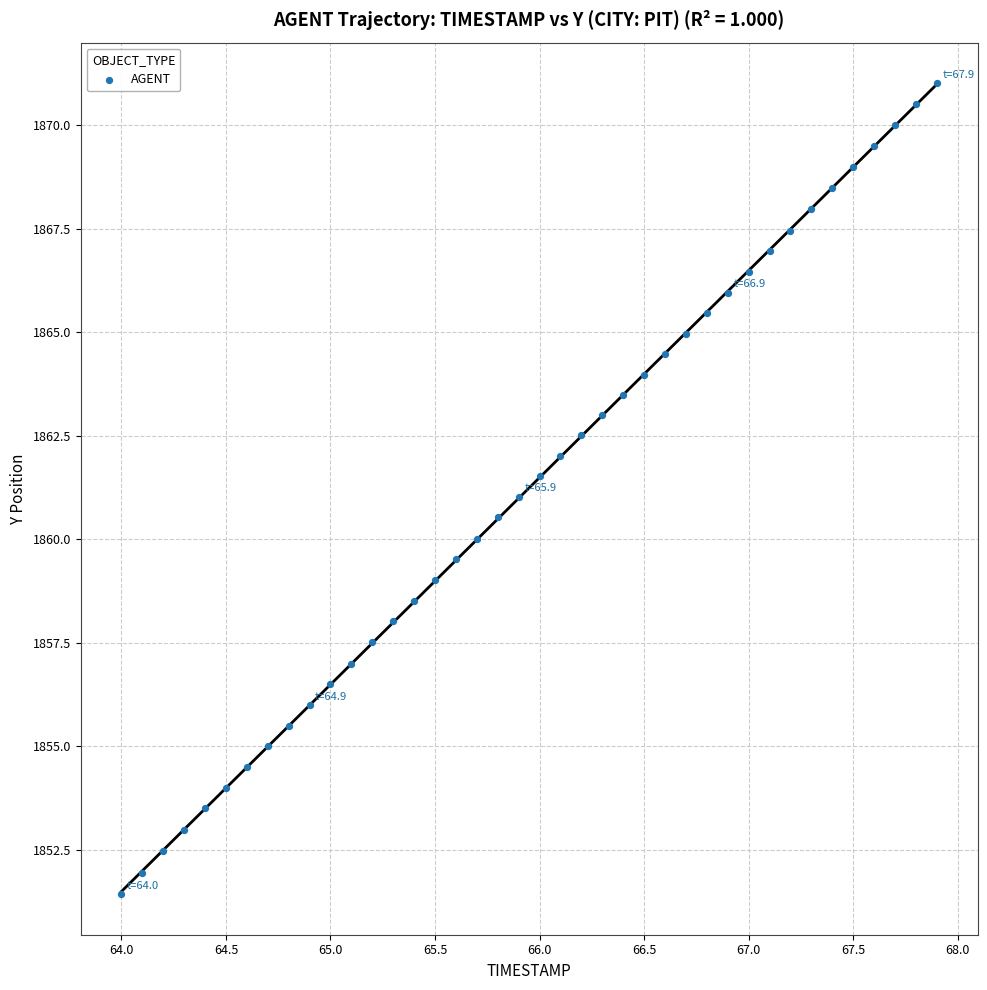

What is the range of Y values (max minus min)?

19.6